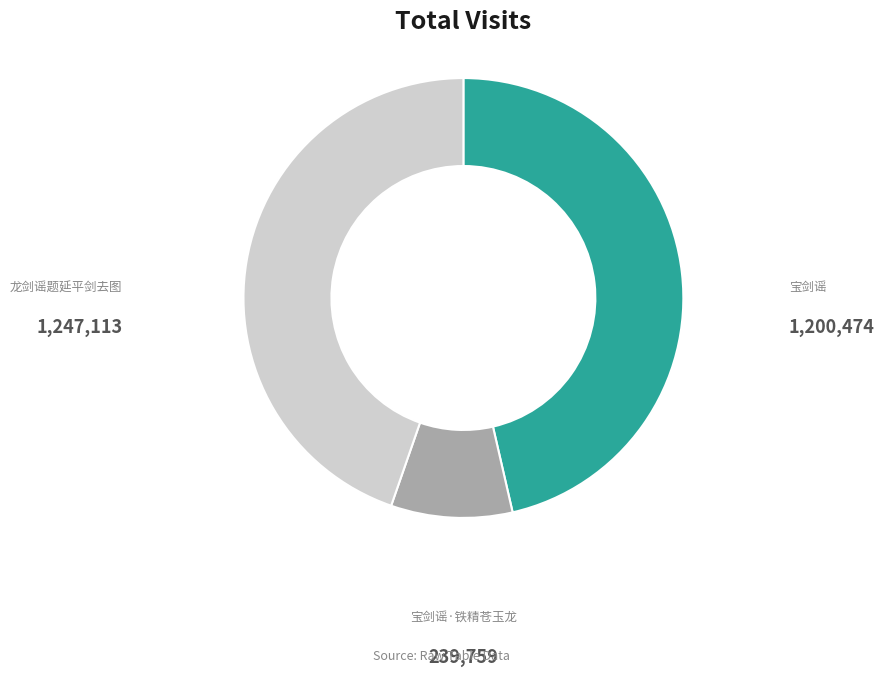

Is there any slice that represents more than half of the pie?

No